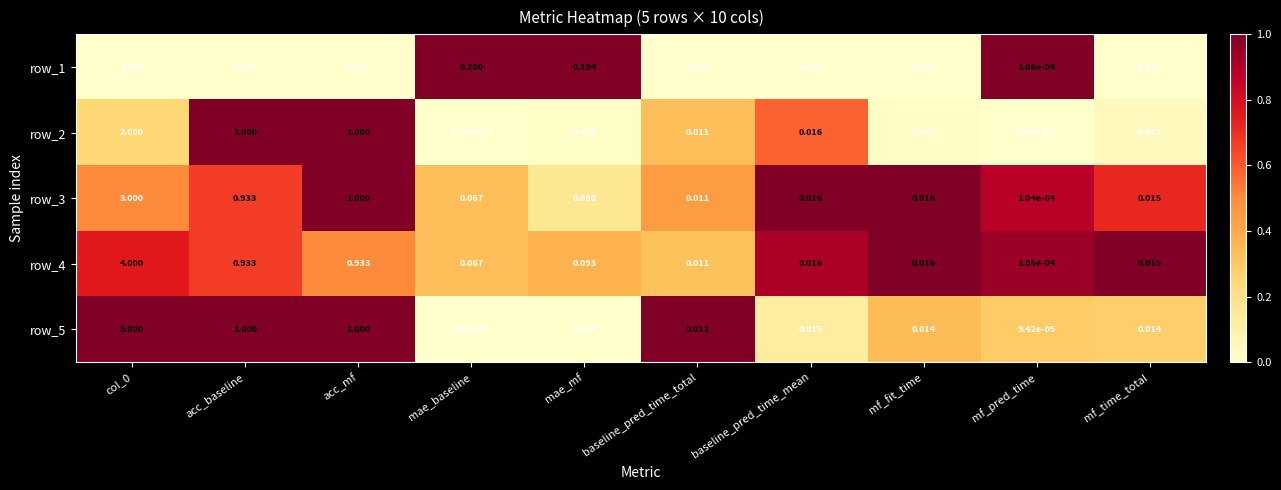

Is the value of row_1 at baseline_pred_time_total greater than the value of row_3 at mf_fit_time?

No